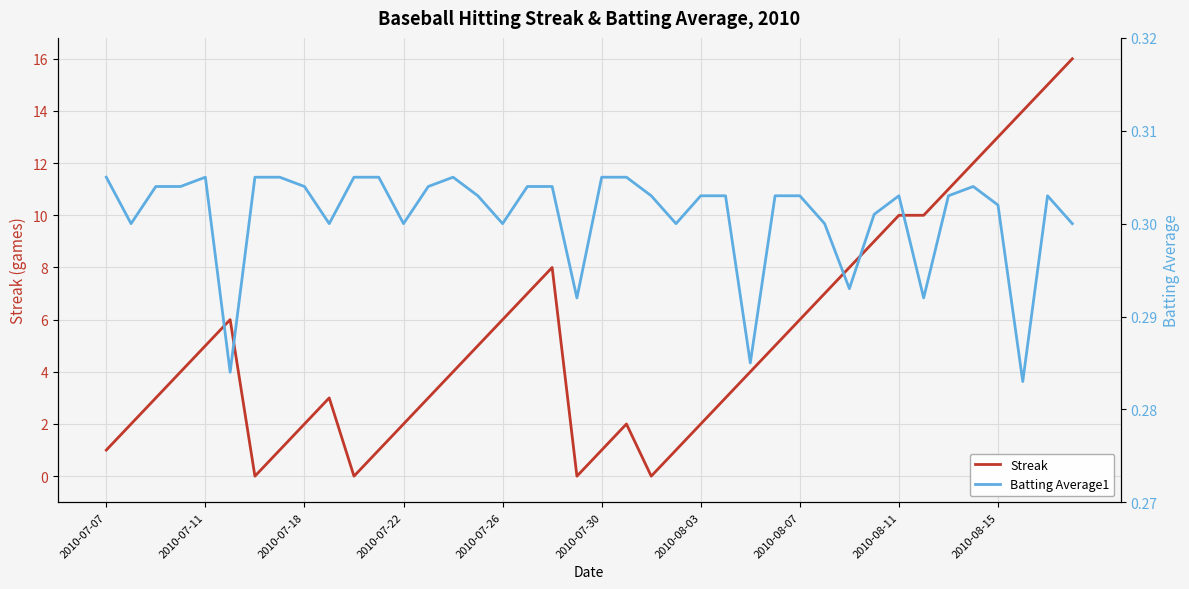

What is the maximum value for Batting Average1?

0.3